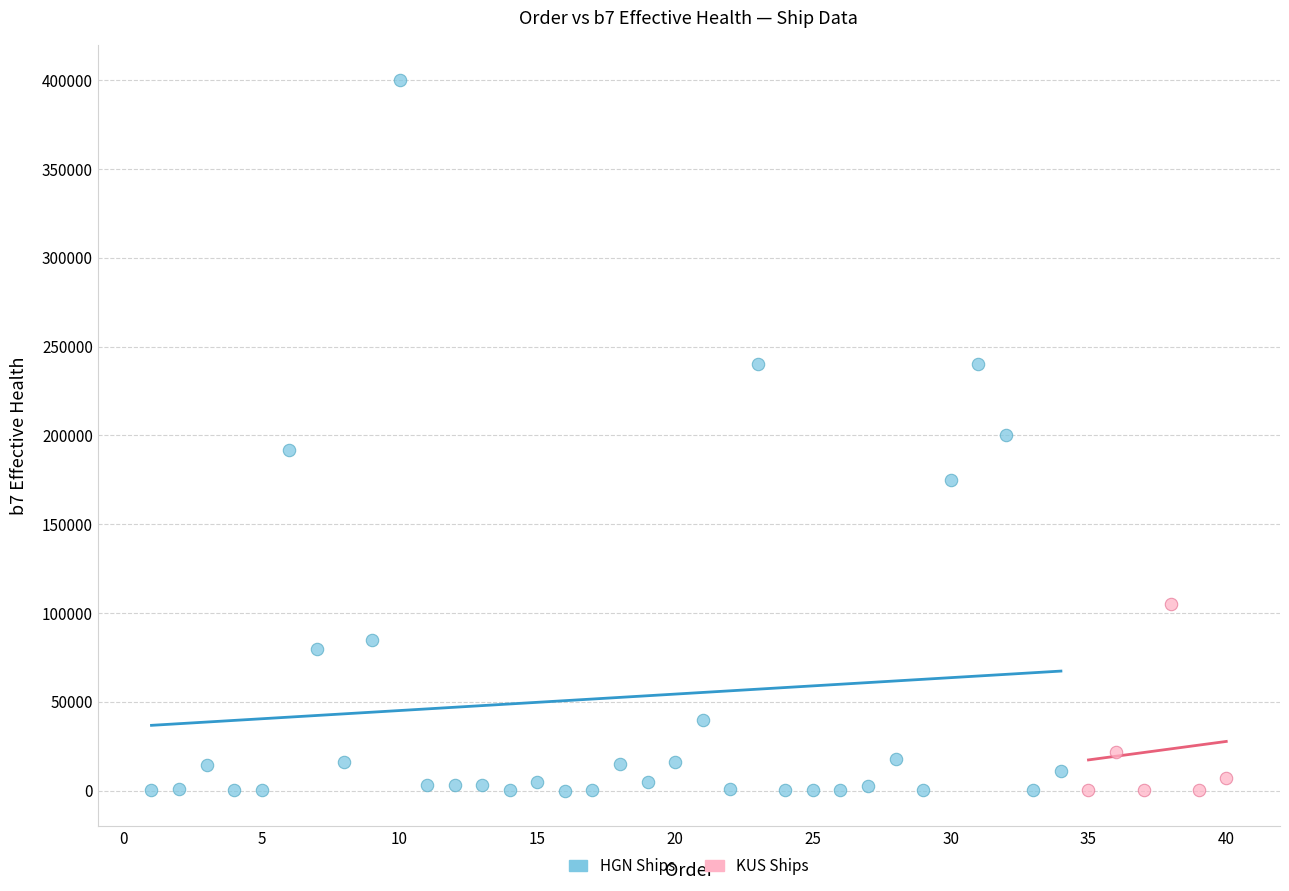

Which series has the widest spread of Y values?

HGN Ships